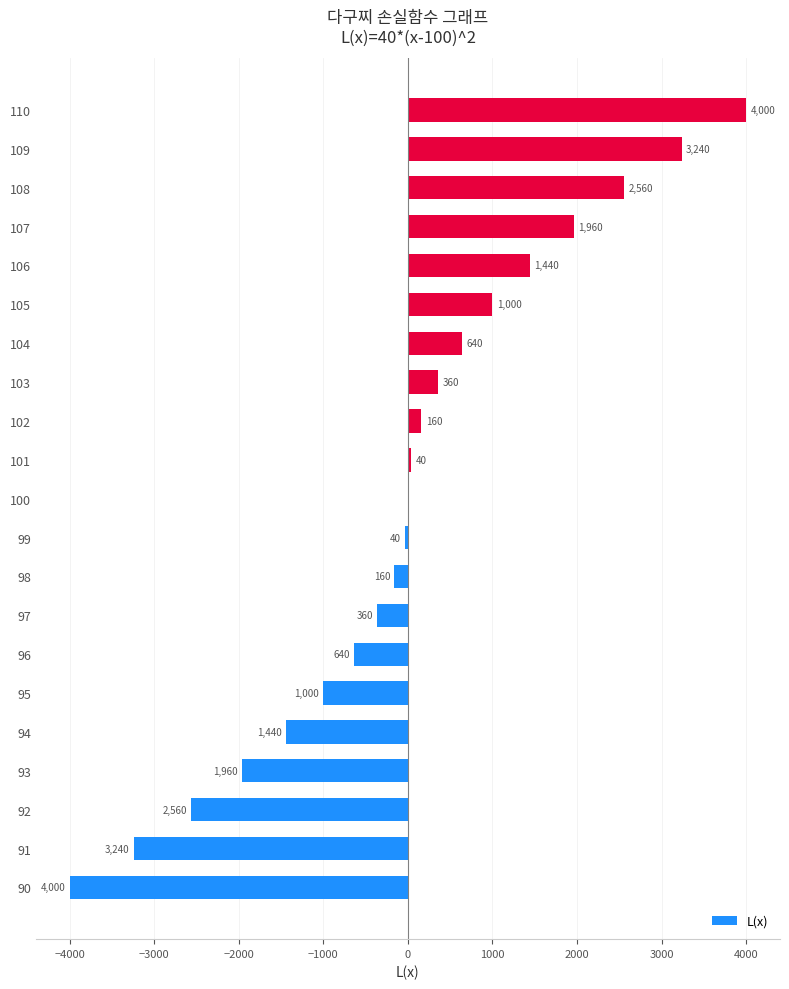

What is the sum of the values at 96 and 97?

-1000